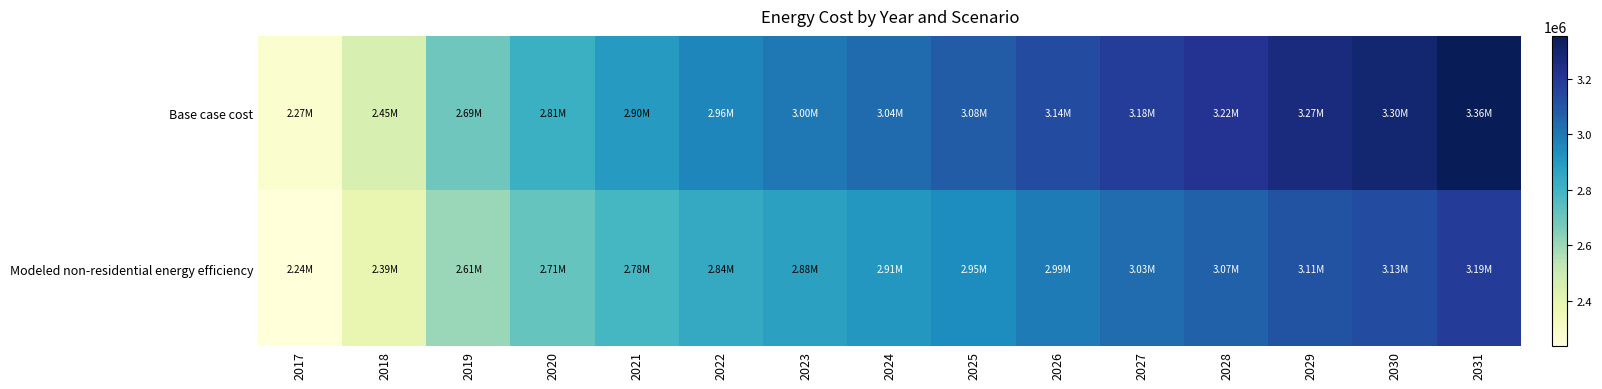

What is the difference between the highest and lowest values at 2029?

158192.6